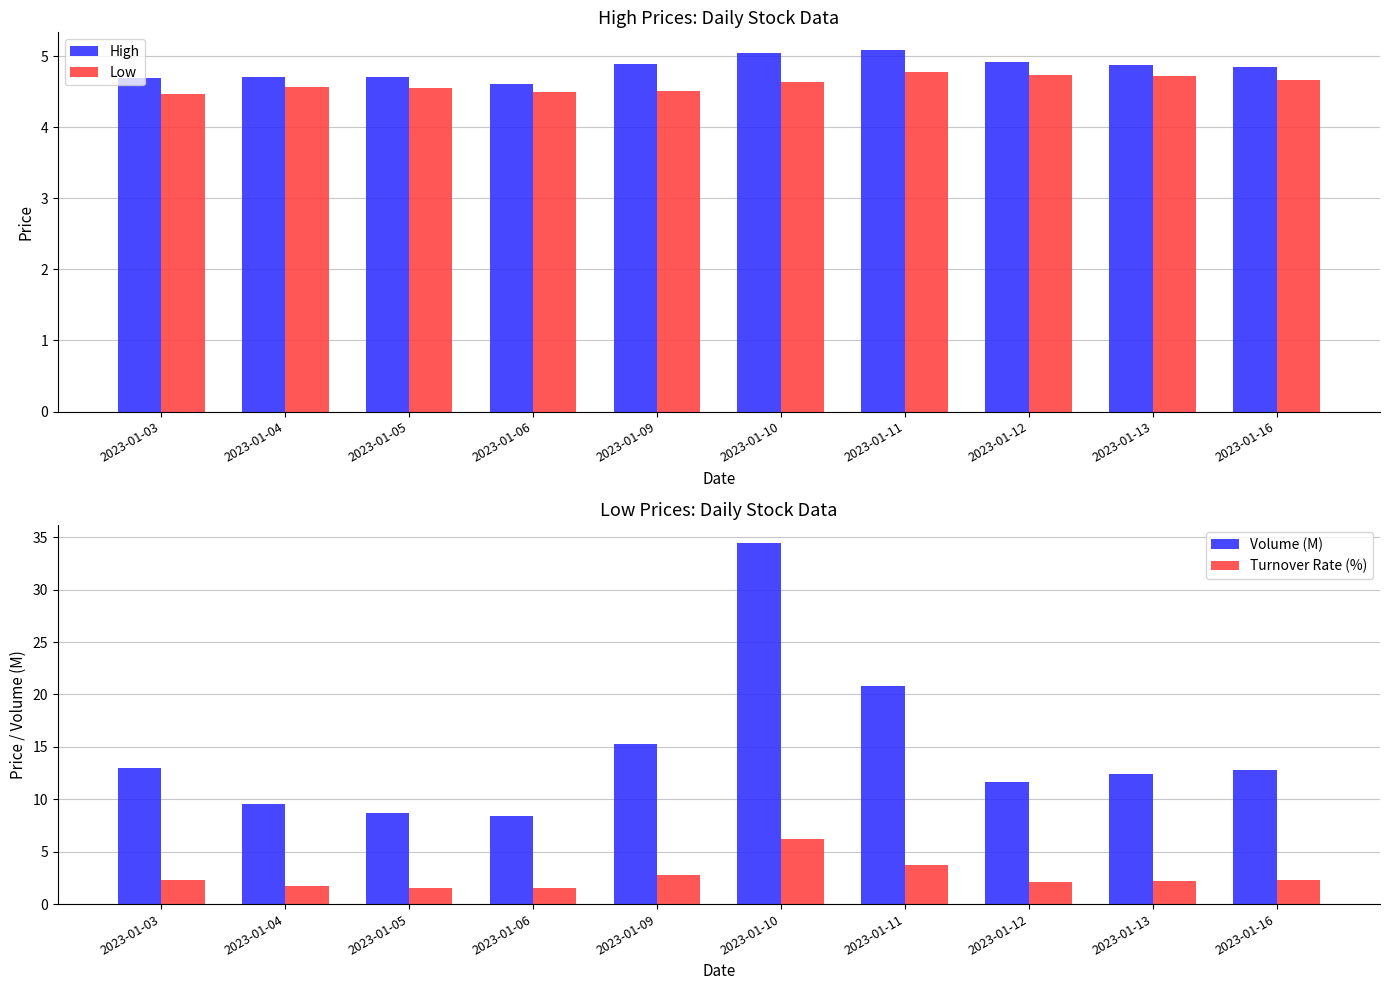

At how many categories does at least one series exceed 23?

1